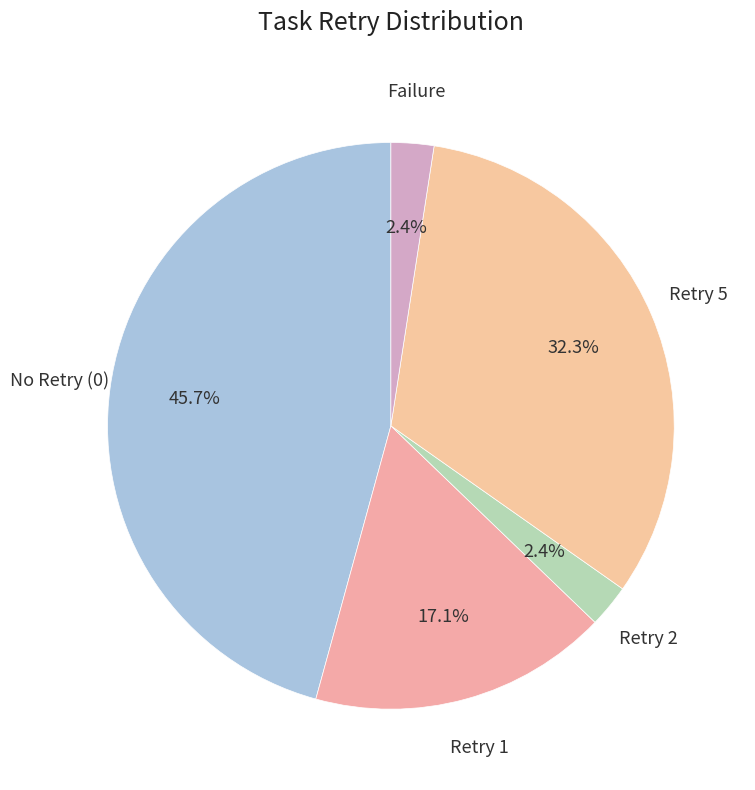

Between Retry 1 and Retry 2, which is larger?

Retry 1